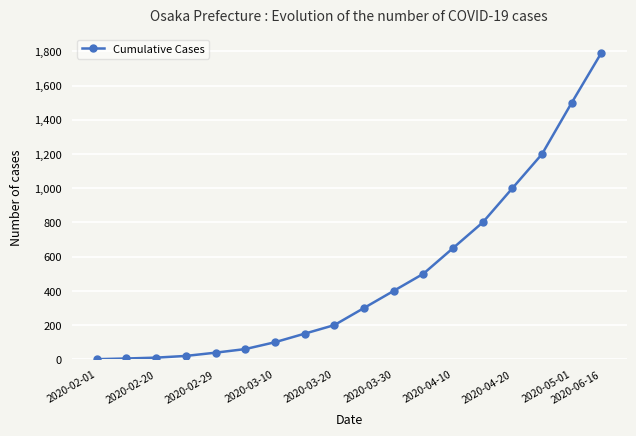

What is the value of the 4th point from the left?

20